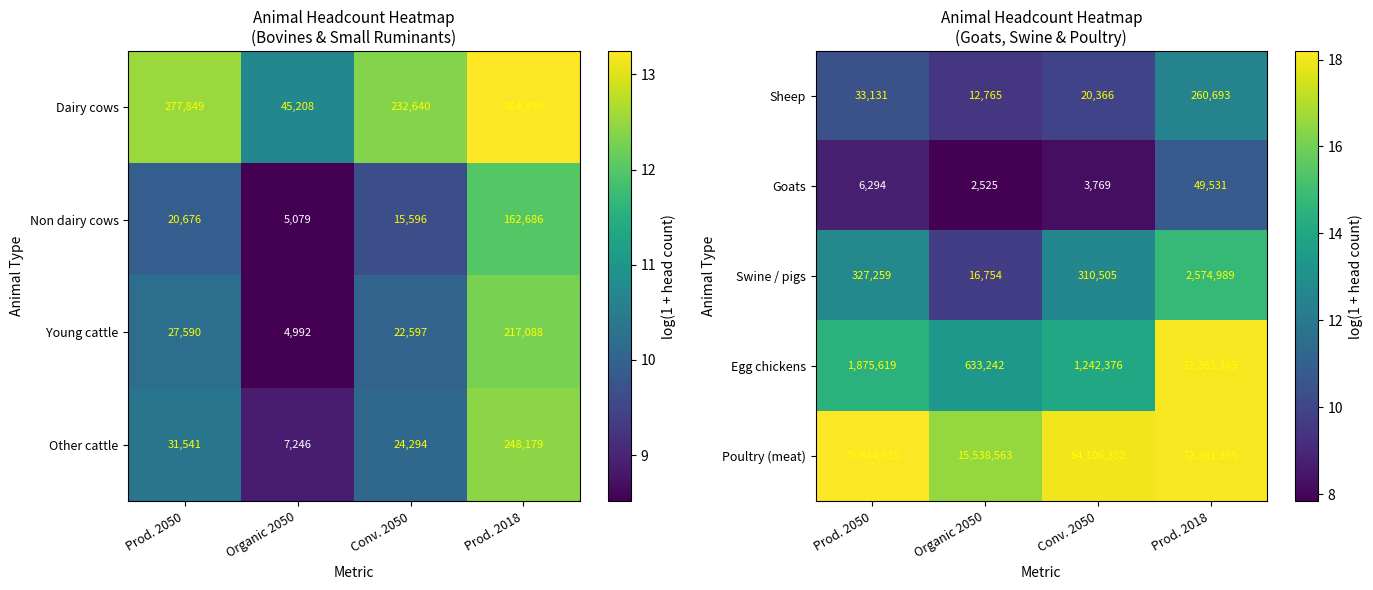

At which label does Sheep reach its peak?

Prod. 2018